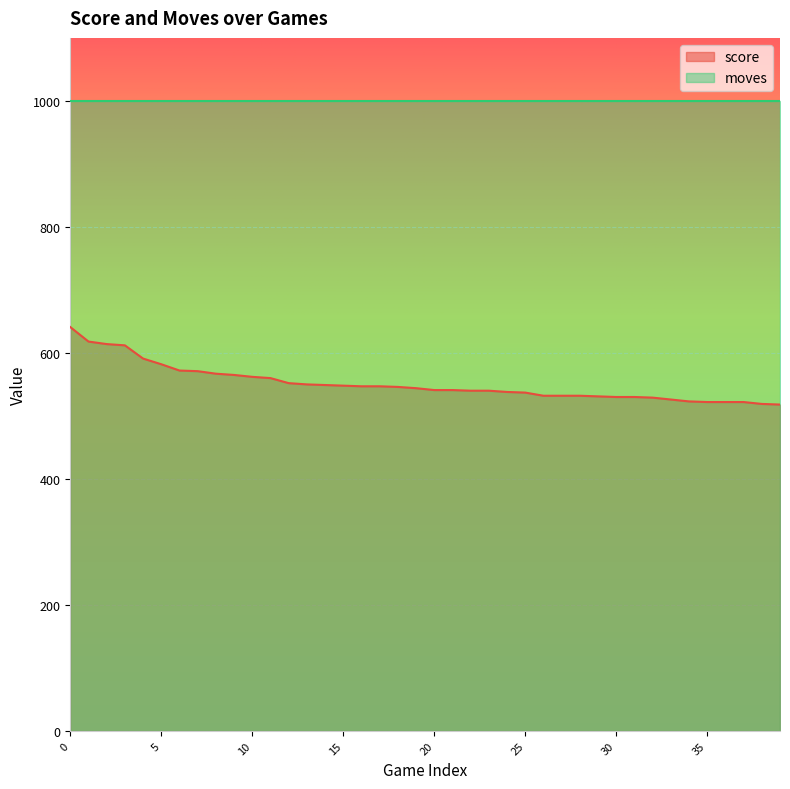

What value does the data have at 36?

522